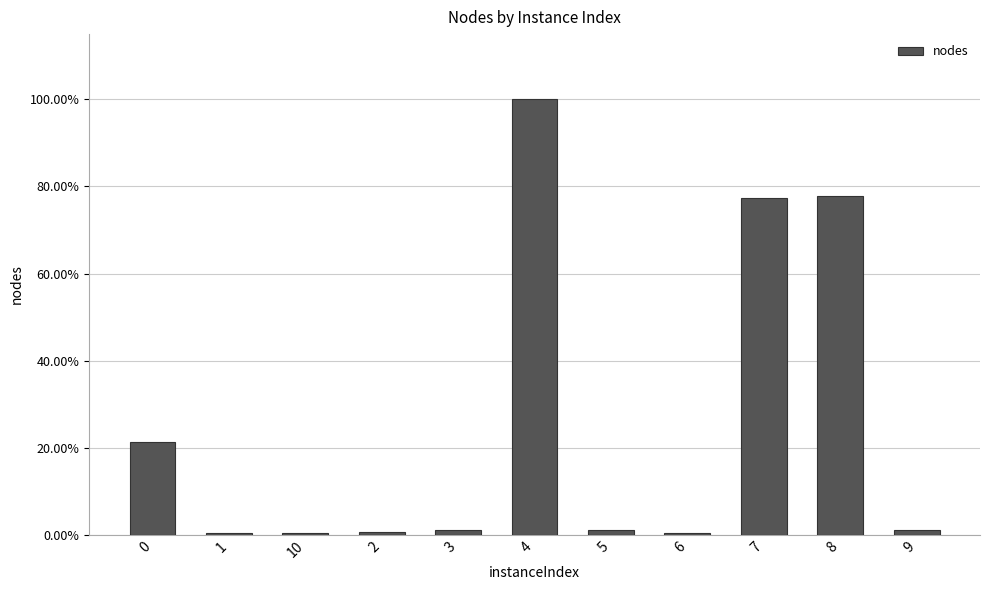

Are the bars horizontal?

No